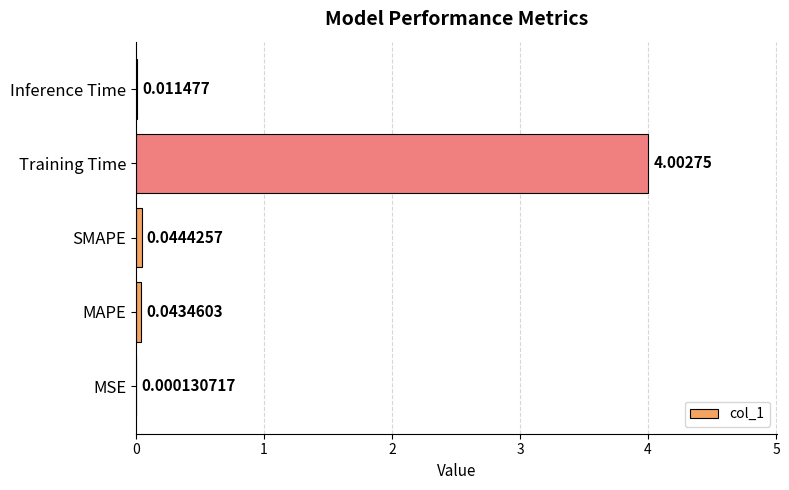

What is the sum of all values?

4.1